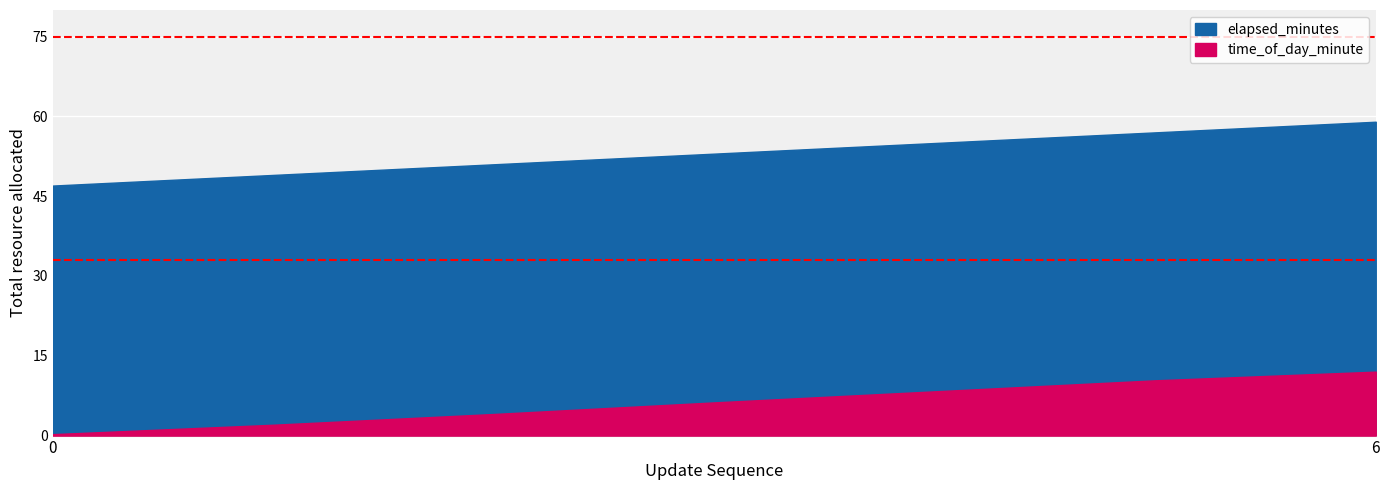

What is the difference between the second highest and minimum values in the elapsed_minutes series?

10.1